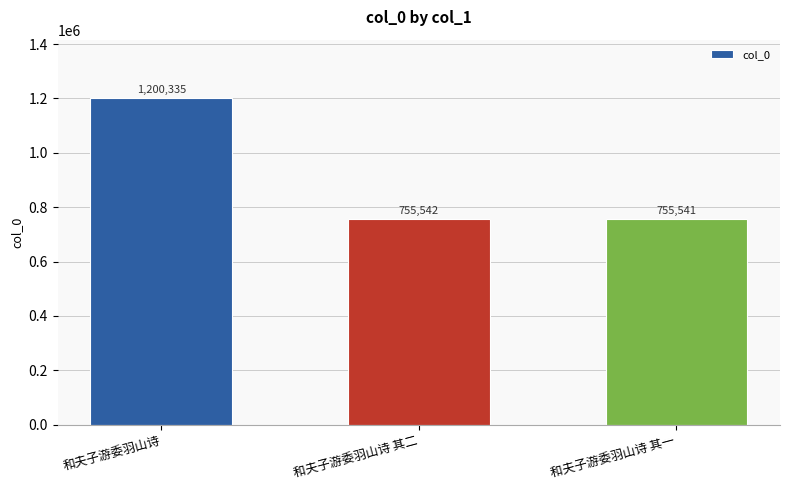

What is the difference between the second highest and minimum values?

1